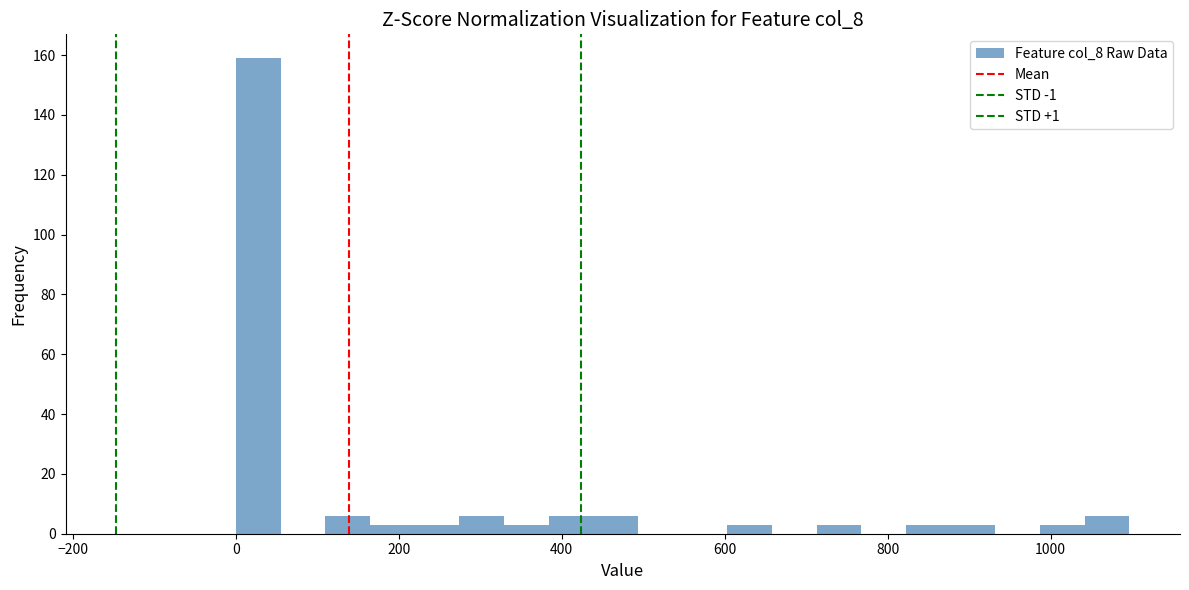

Read against the x-axis, roughly where is the centre of the tallest bar?

20